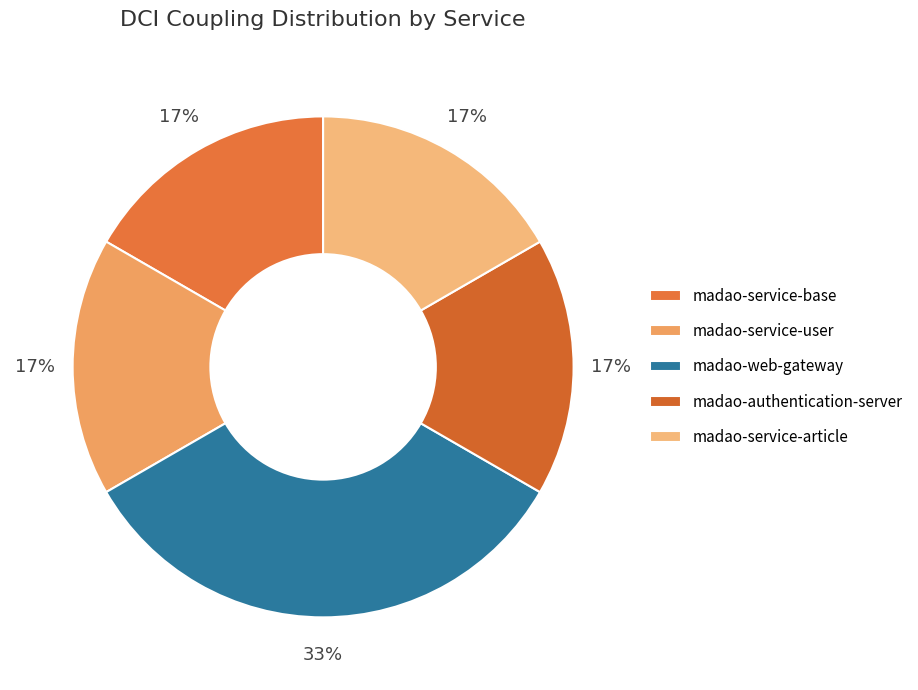

Count the number of slices in the pie.

5